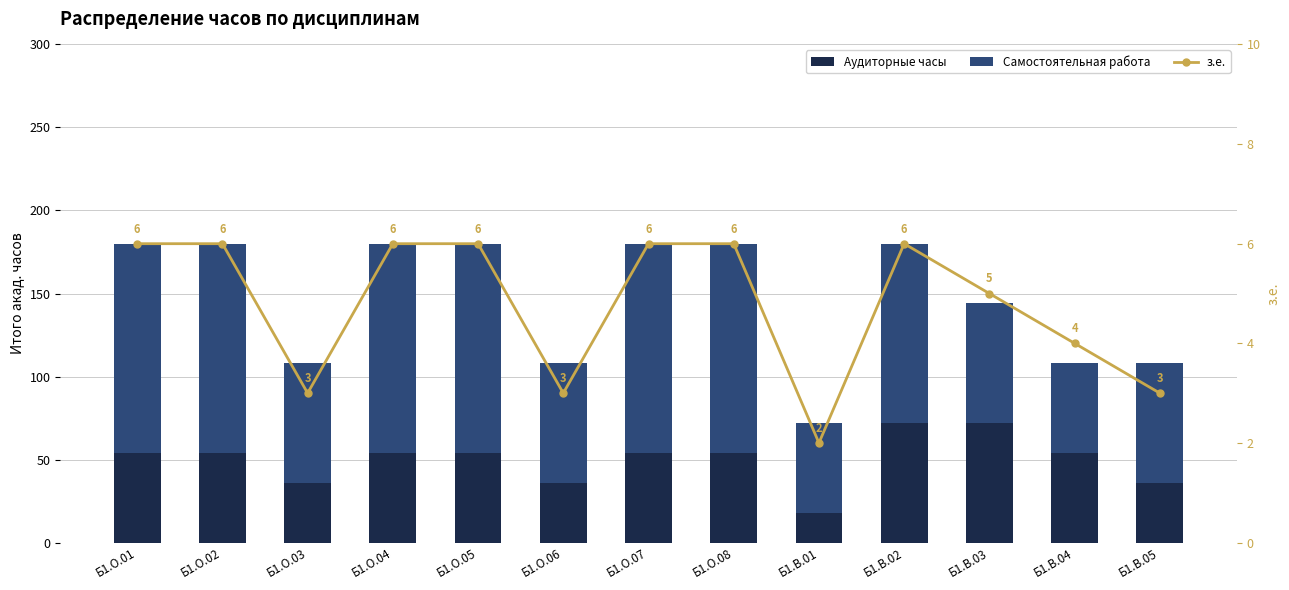

Which series has the largest range (max minus min)?

Самостоятельная работа